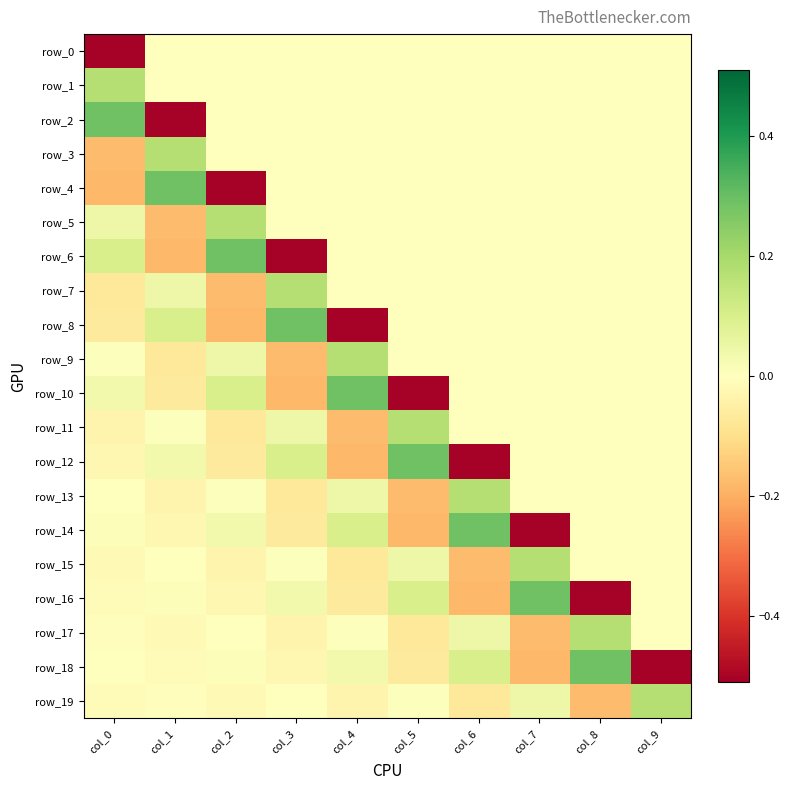

Count the row_4 values in the range 0 to 1.

8